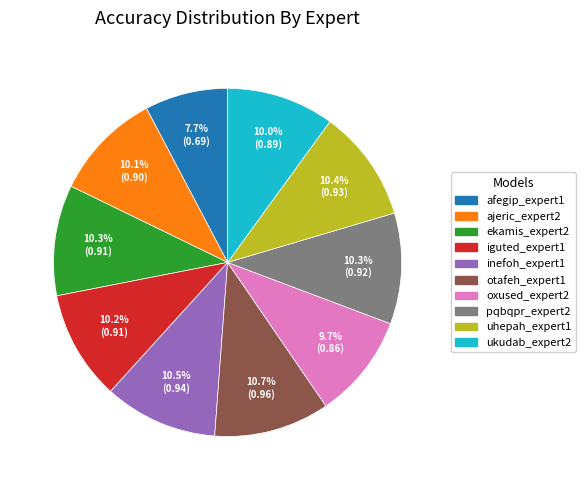

Is there a majority slice in this chart?

No